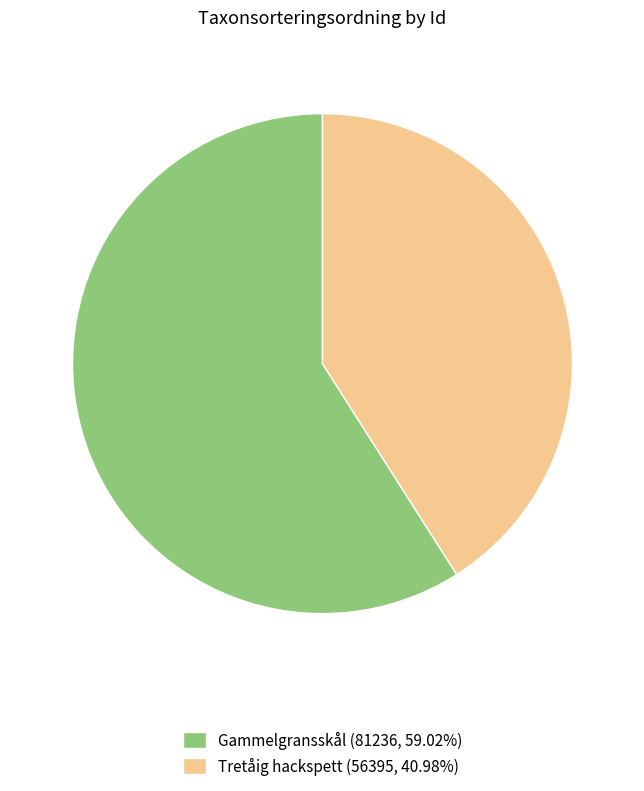

What is the ratio of the value at Tretåig hackspett (56395, 40.98%) to the value at Gammelgransskål (81236, 59.02%)?

0.7